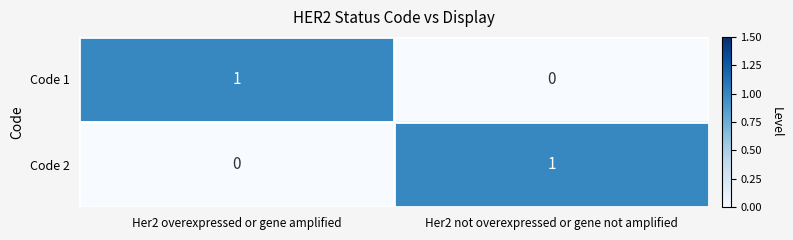

The value of Code 1 at Her2 not overexpressed or gene not amplified is 0. True or false?

True